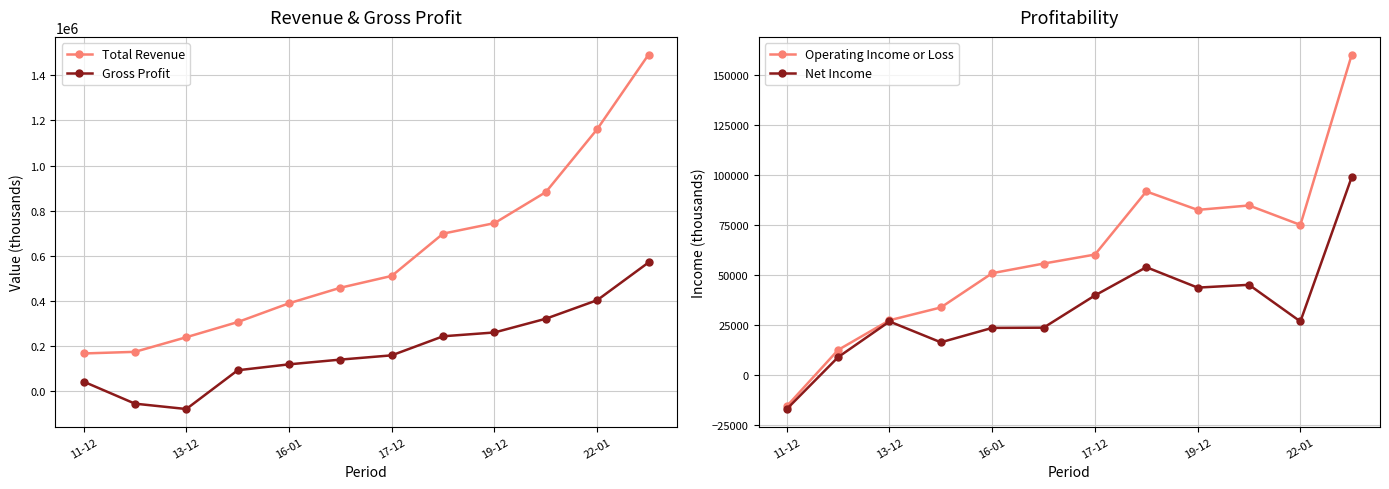

What is the highest value of the Gross Profit series?

570700